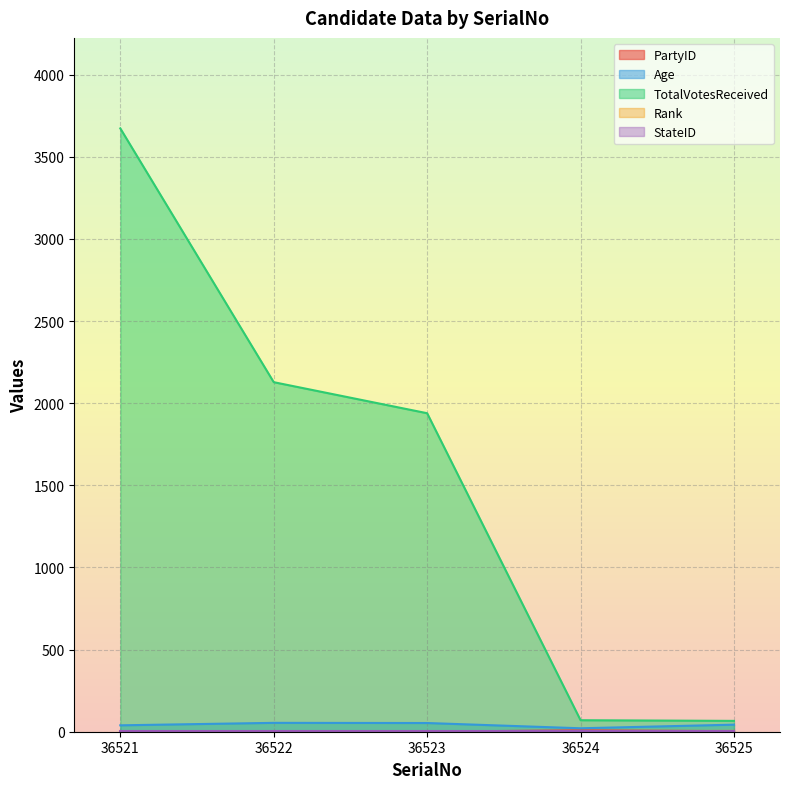

Between 36524 and 36525, which series saw the biggest shift?

Age